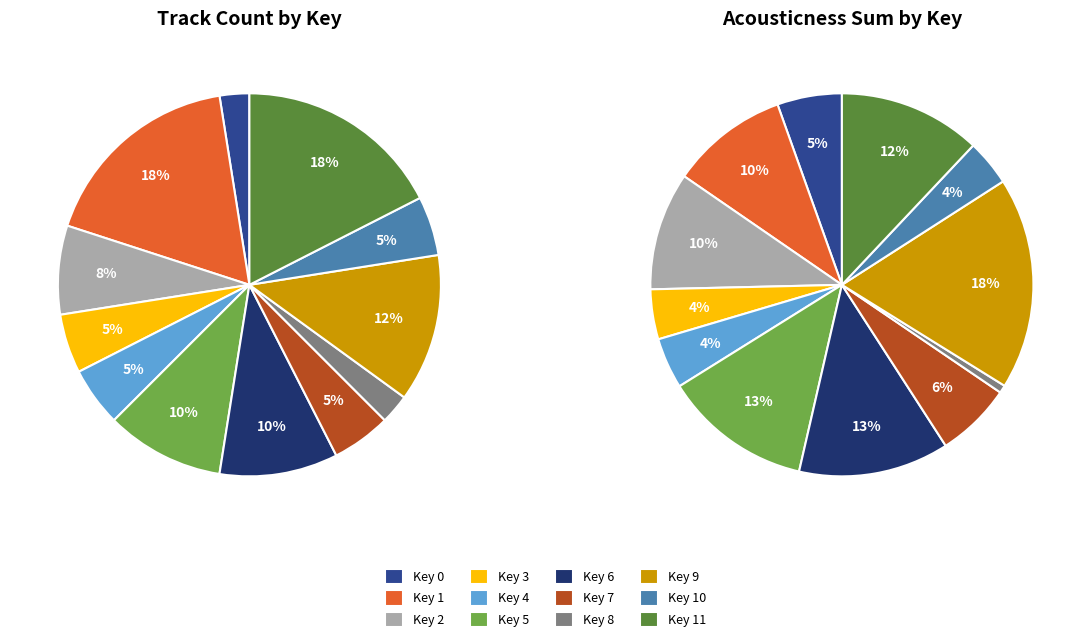

To the nearest percent, what is the average slice percentage?

8%